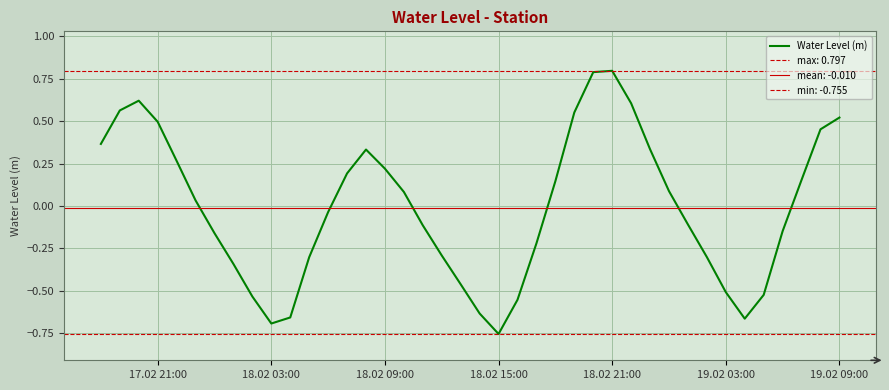

What is the difference between the second highest and second lowest values?

1.5